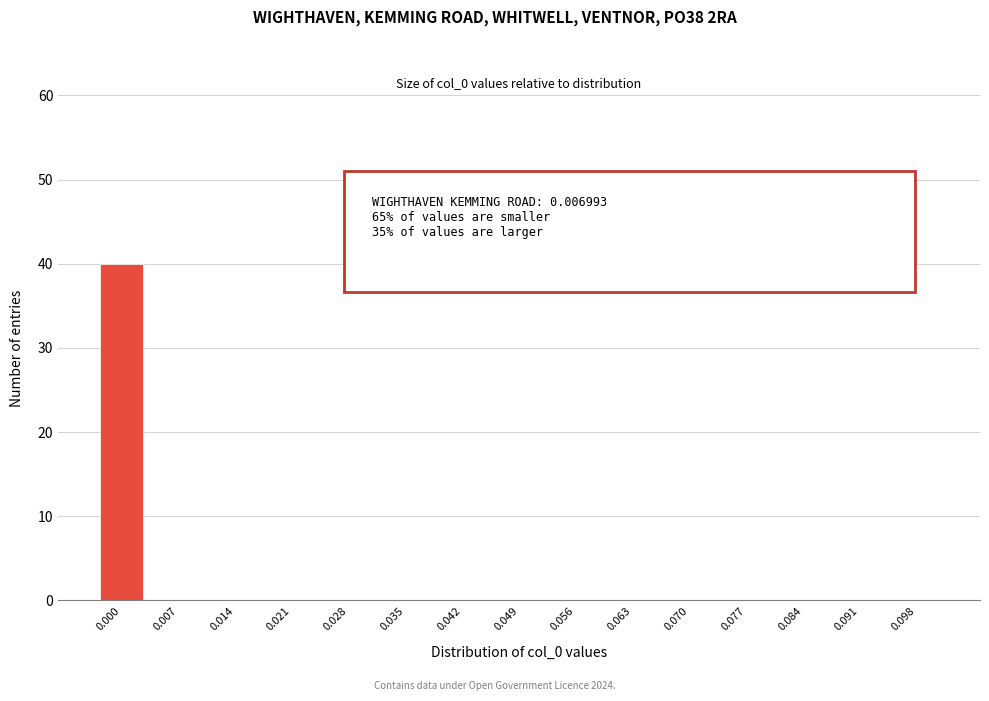

Reading right to left, transcribe all the data shown in this chart.

0.098=0	0.091=0	0.084=0	0.077=0	0.070=0	0.063=0	0.056=0	0.049=0	0.042=0	0.035=0	0.028=0	0.021=0	0.014=0	0.007=0	0.000=40